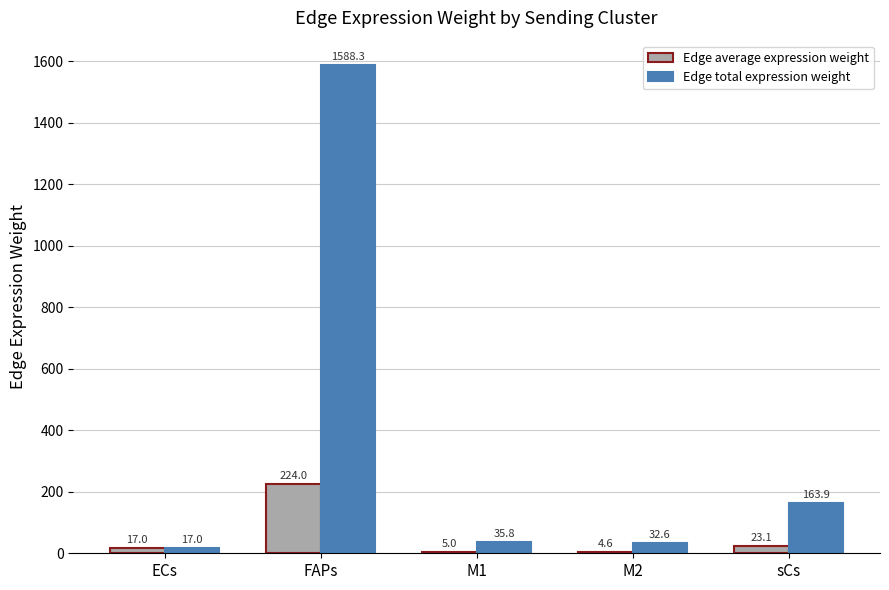

How many groups of bars are there?

5